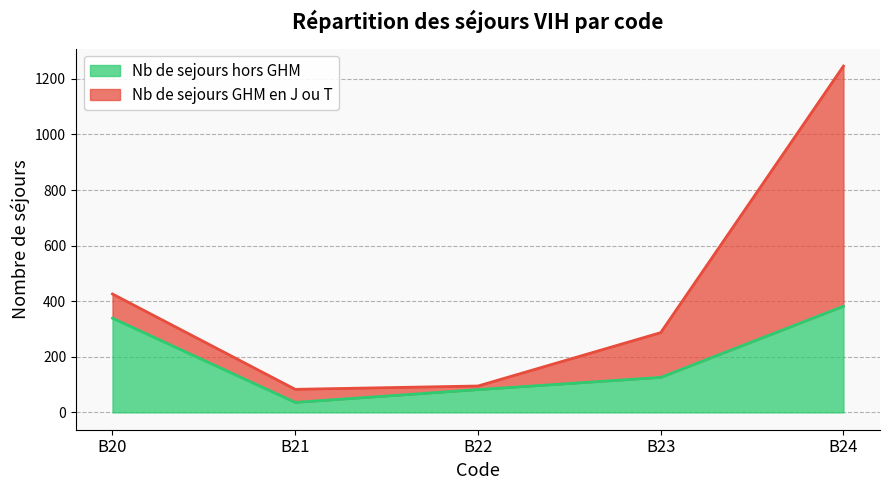

What is the value of the 4th point from the left?

126